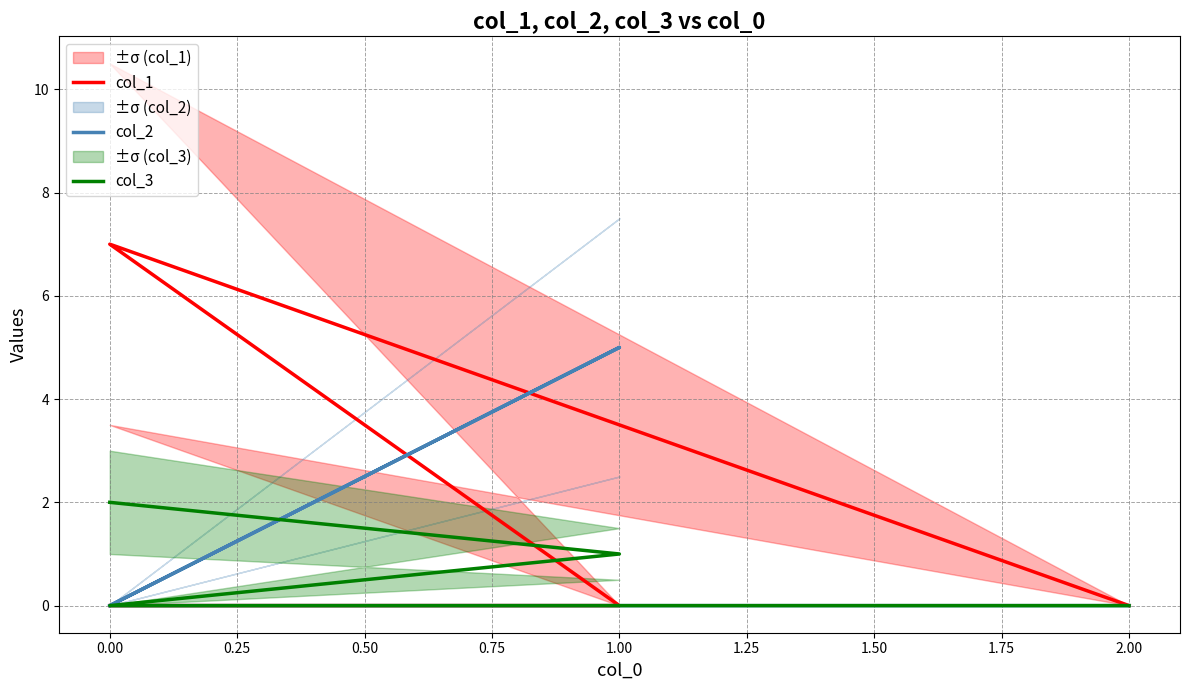

How many interior local peaks does the col_2 series have?

1